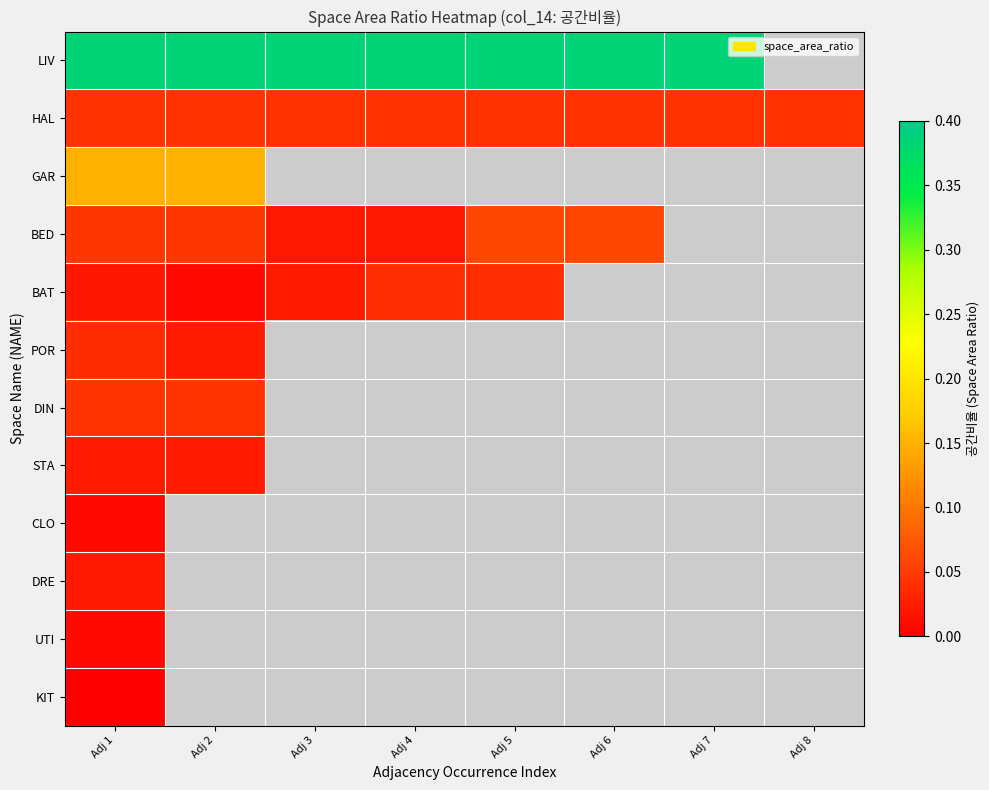

At how many categories does at least one series exceed 0?

8